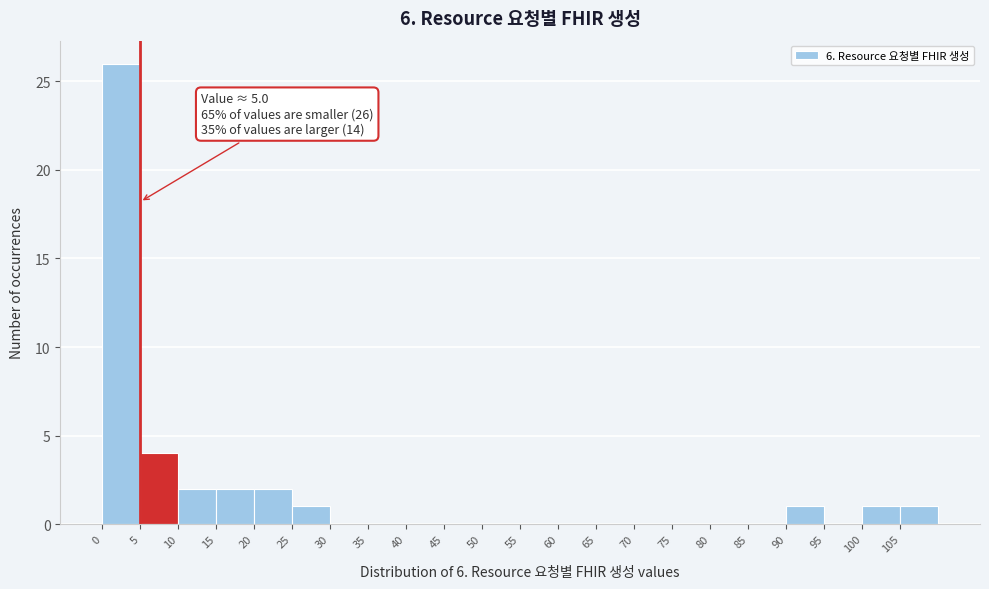

Which range on the x-axis has the tallest bar?

0 to 5